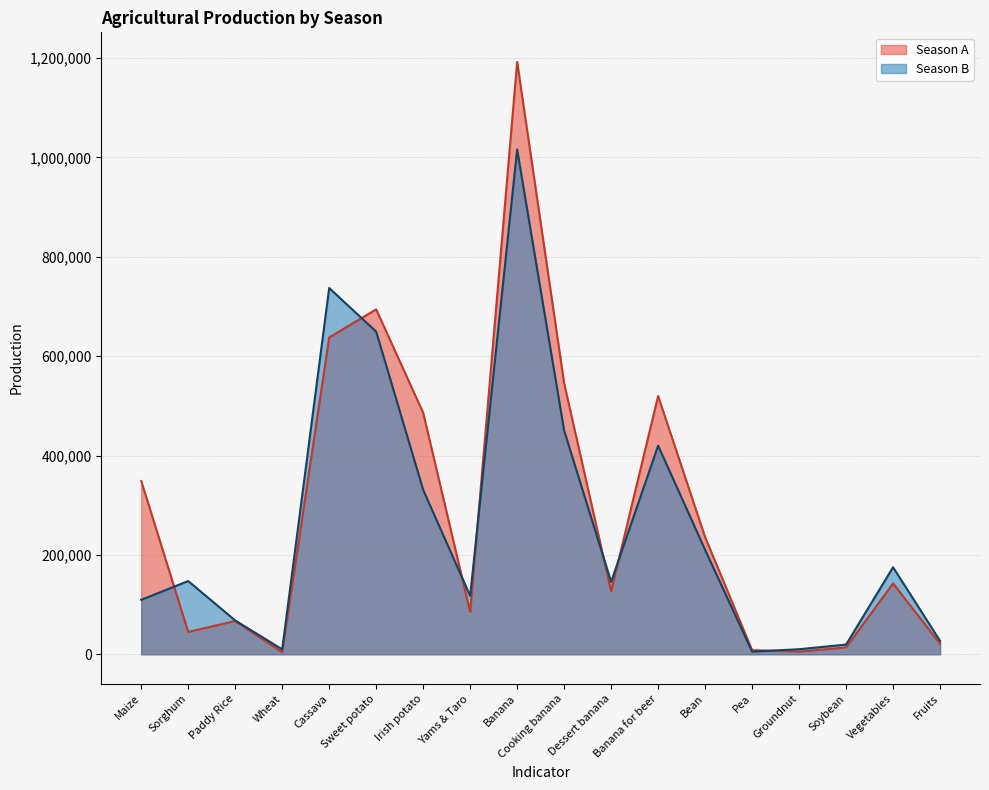

Reading right to left, list all the values displayed in this chart.

Season A: 21261	142604	13741	5445	8247	235818	519904	126838	545588	1192331	85245	486075	694320	637856	4019	67002	45016	348907
Season B: 26872	175205	19530	10172	5373	210290	419956	145753	450427	1016137	117647	331016	649445	737284	9858	68072	147411	109615